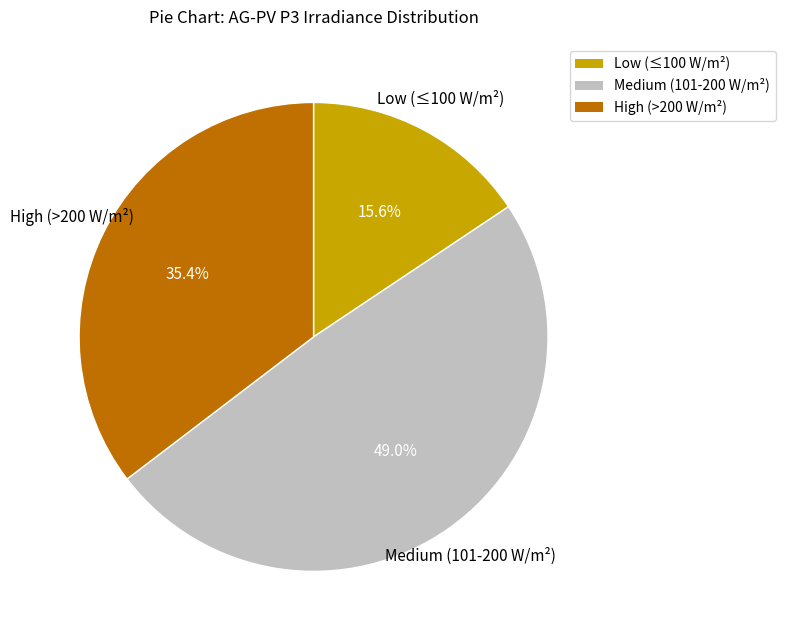

Does any single category account for the majority?

No